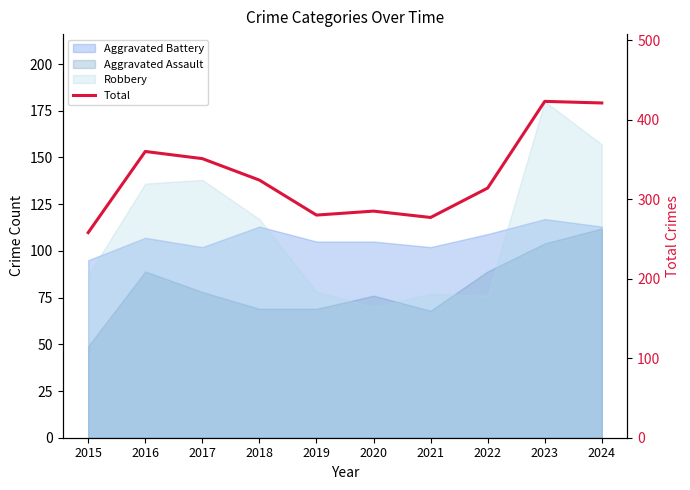

Where is the first local maximum?

2016